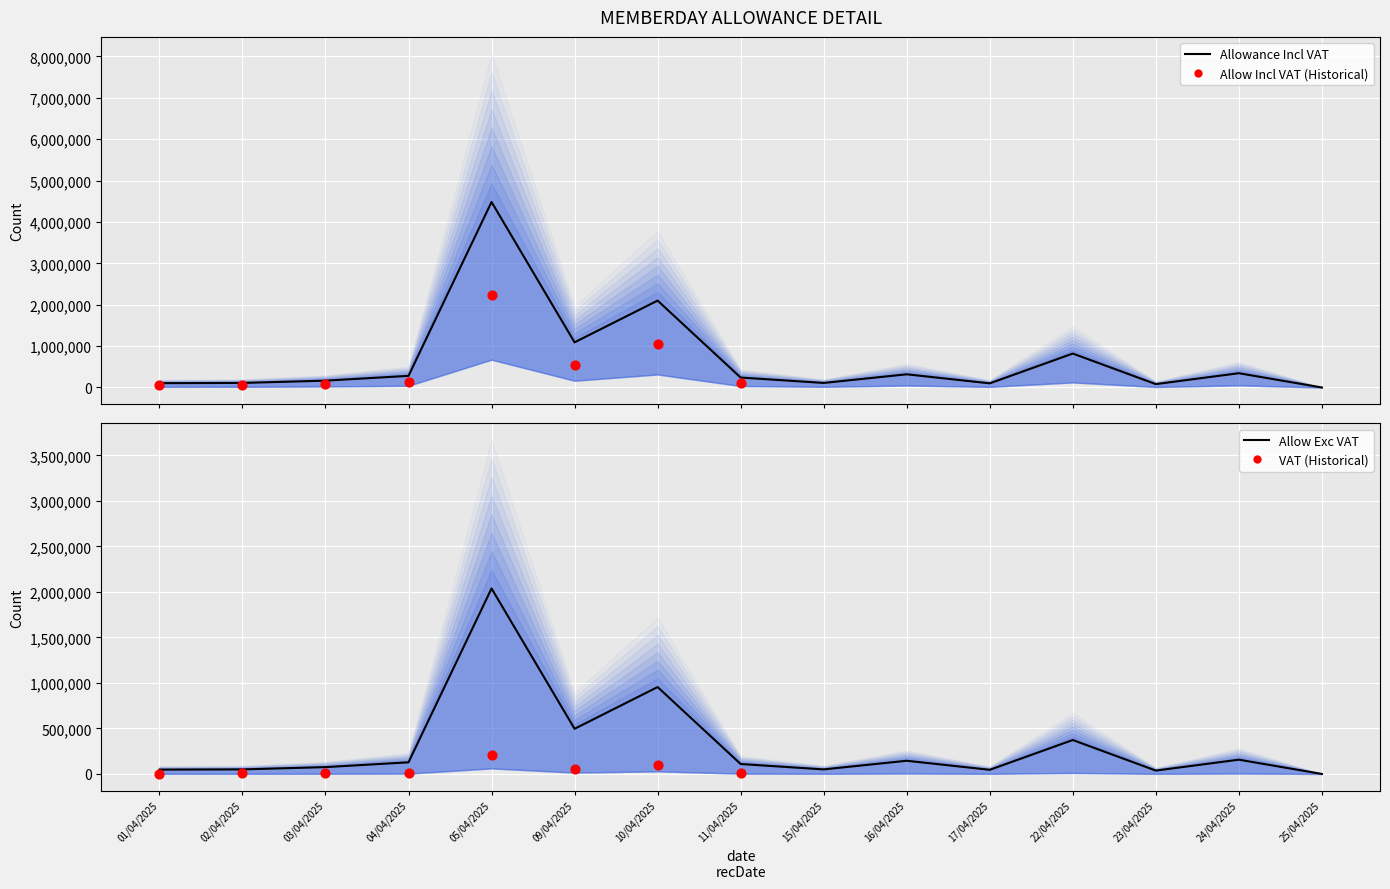

At which category is the sum across all series the highest?

05/04/2025